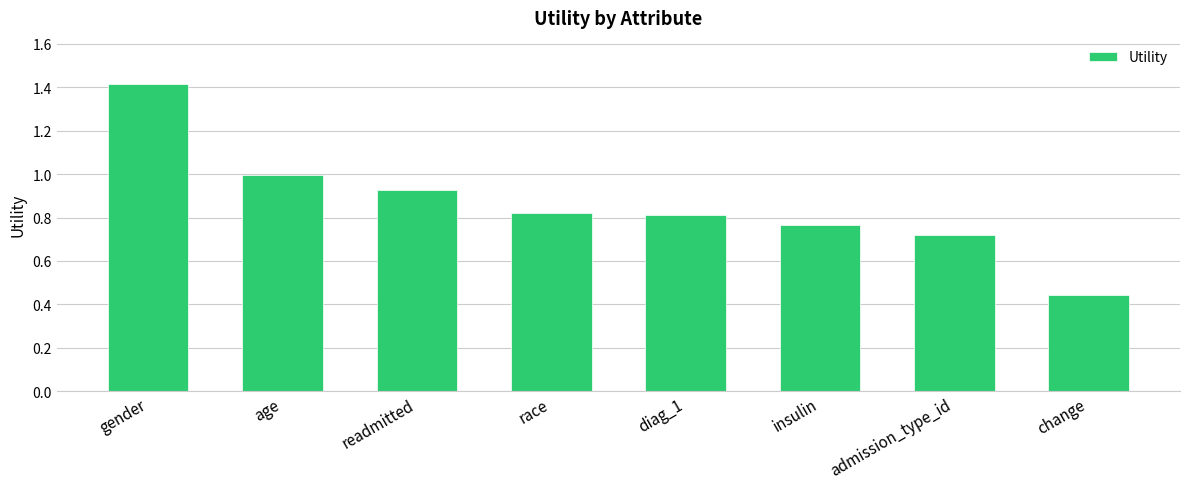

What is the label of the 4th bar from the right?

diag_1